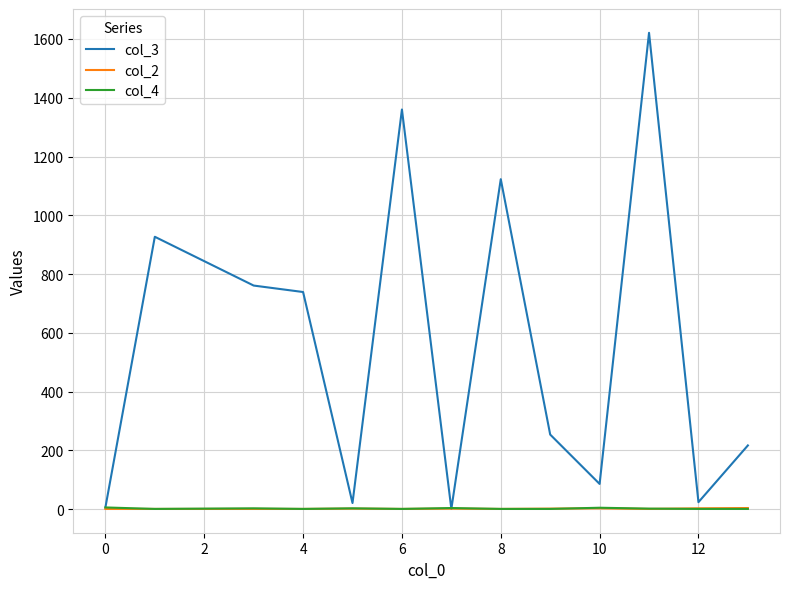

Which series has the largest total across all categories?

col_3